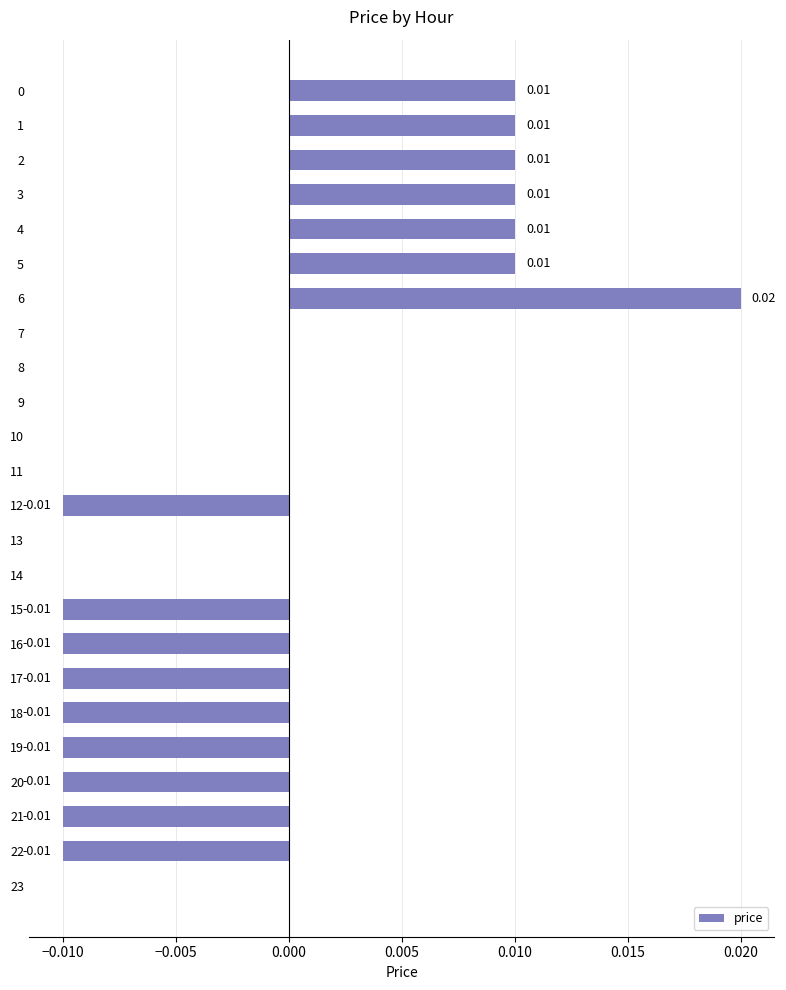

How many categories are shown in the chart?

24